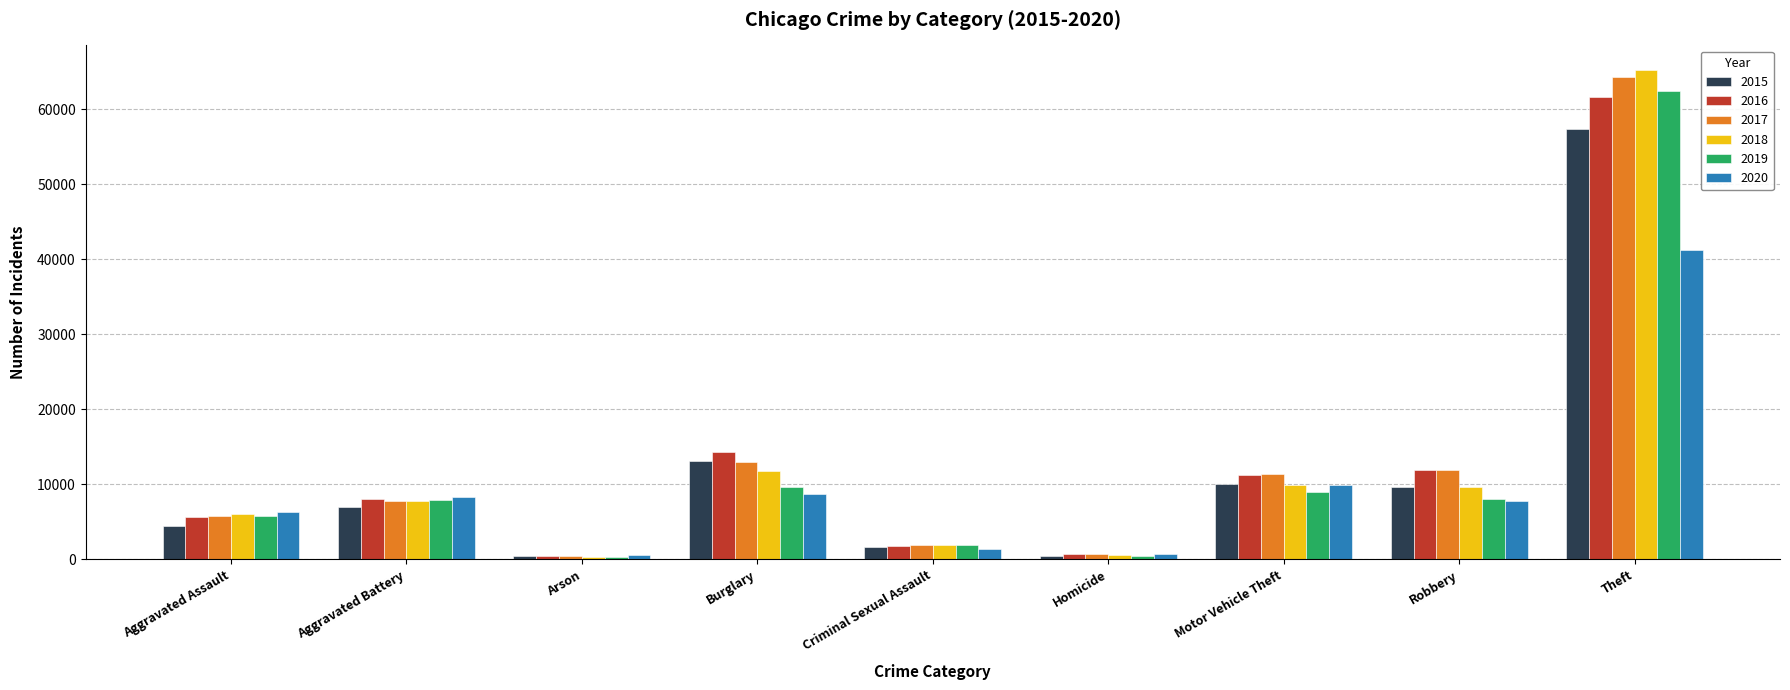

What is the total value across all series at Criminal Sexual Assault?

10670